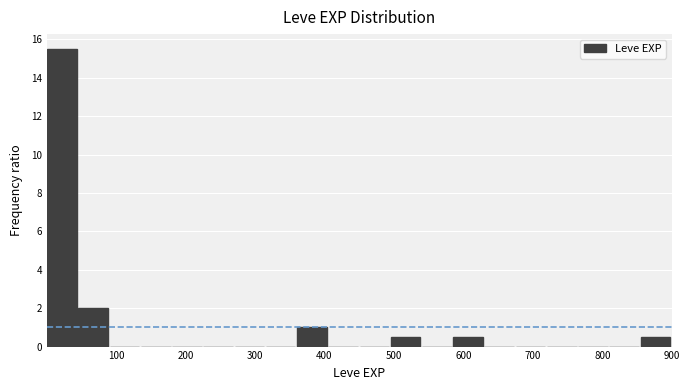

Which range on the x-axis has the tallest bar?

0 to 50